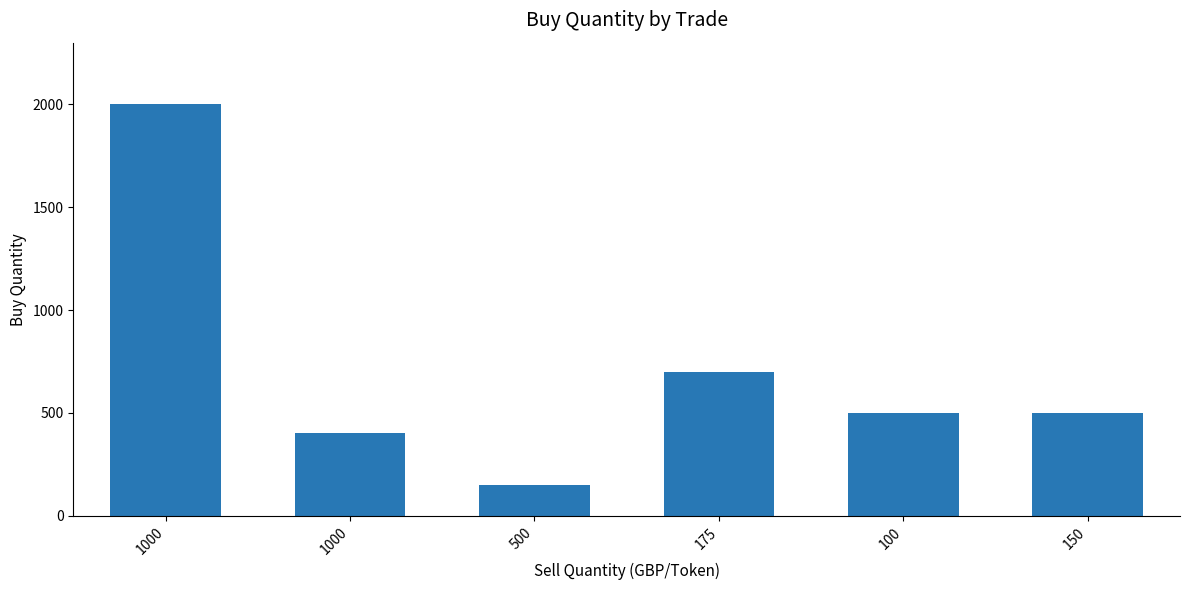

Does the chart contain any negative values?

No